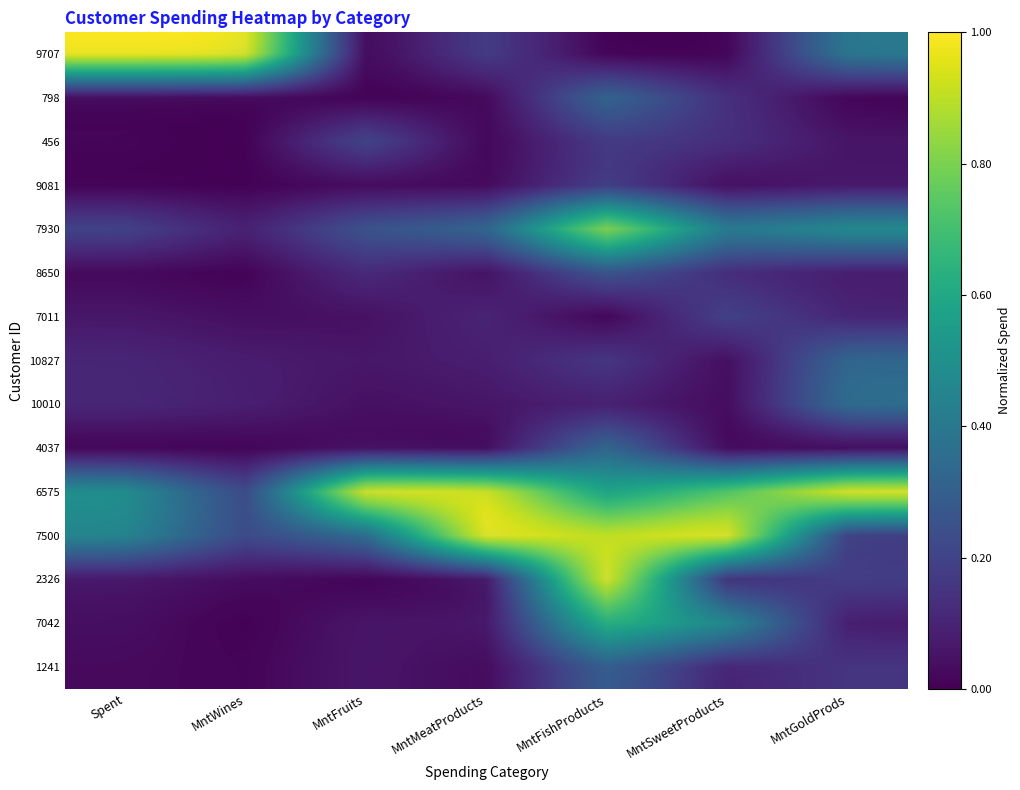

List the labels in order of 798 value, smallest first.

MntFruits, MntGoldProds, MntWines, Spent, MntMeatProducts, MntSweetProducts, MntFishProducts